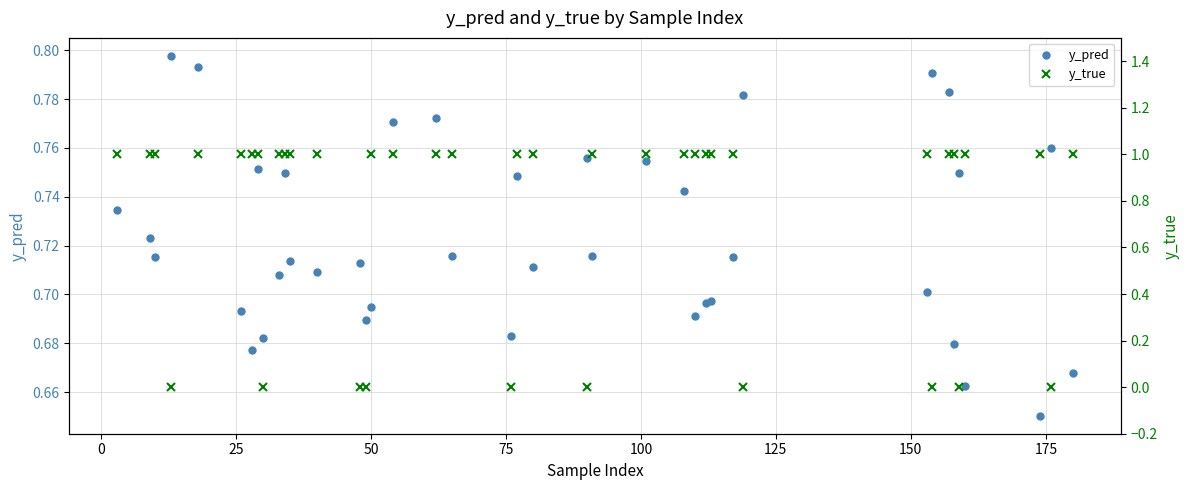

How many lines are shown in the chart?

2